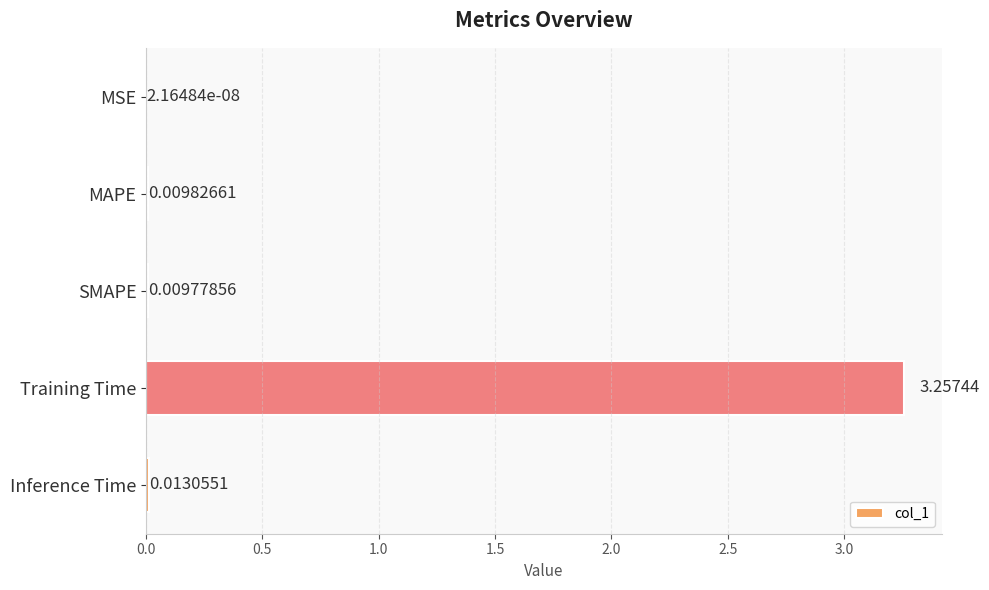

What is the average value?

0.7